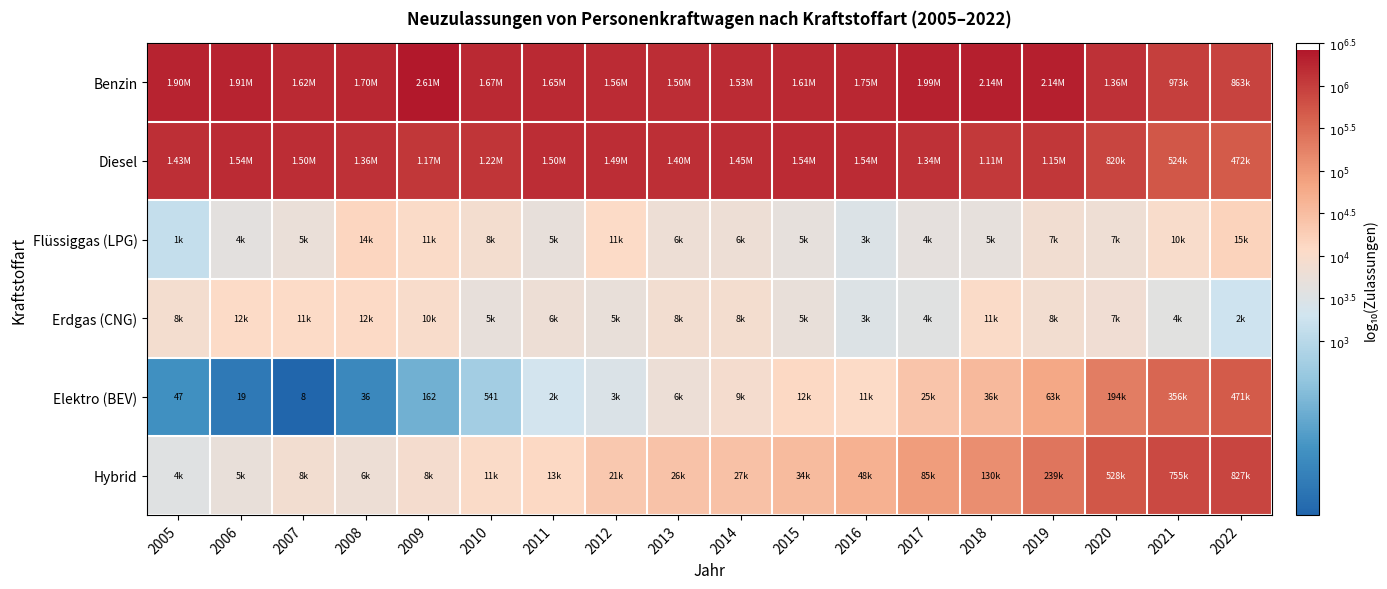

Is it true that Hybrid equals 2.4 at 2016?

False